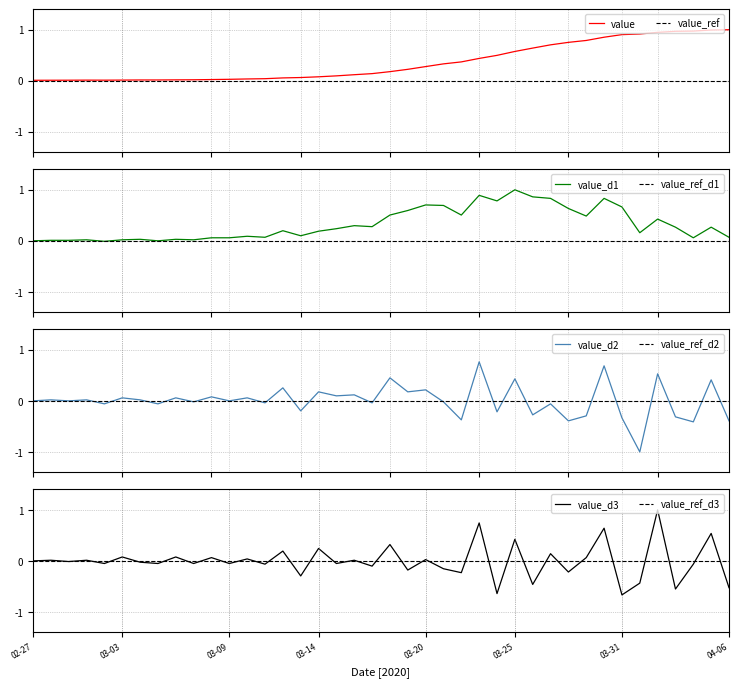

What value does the data have at 2020-03-18?

0.2